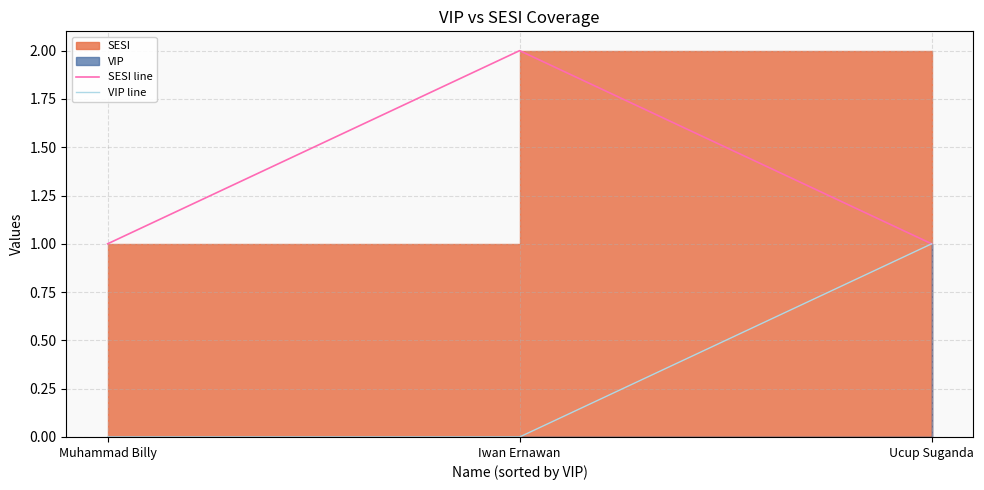

Reading right to left, list all the values displayed in this chart.

SESI line: 1	2	1
VIP line: 1	0	0